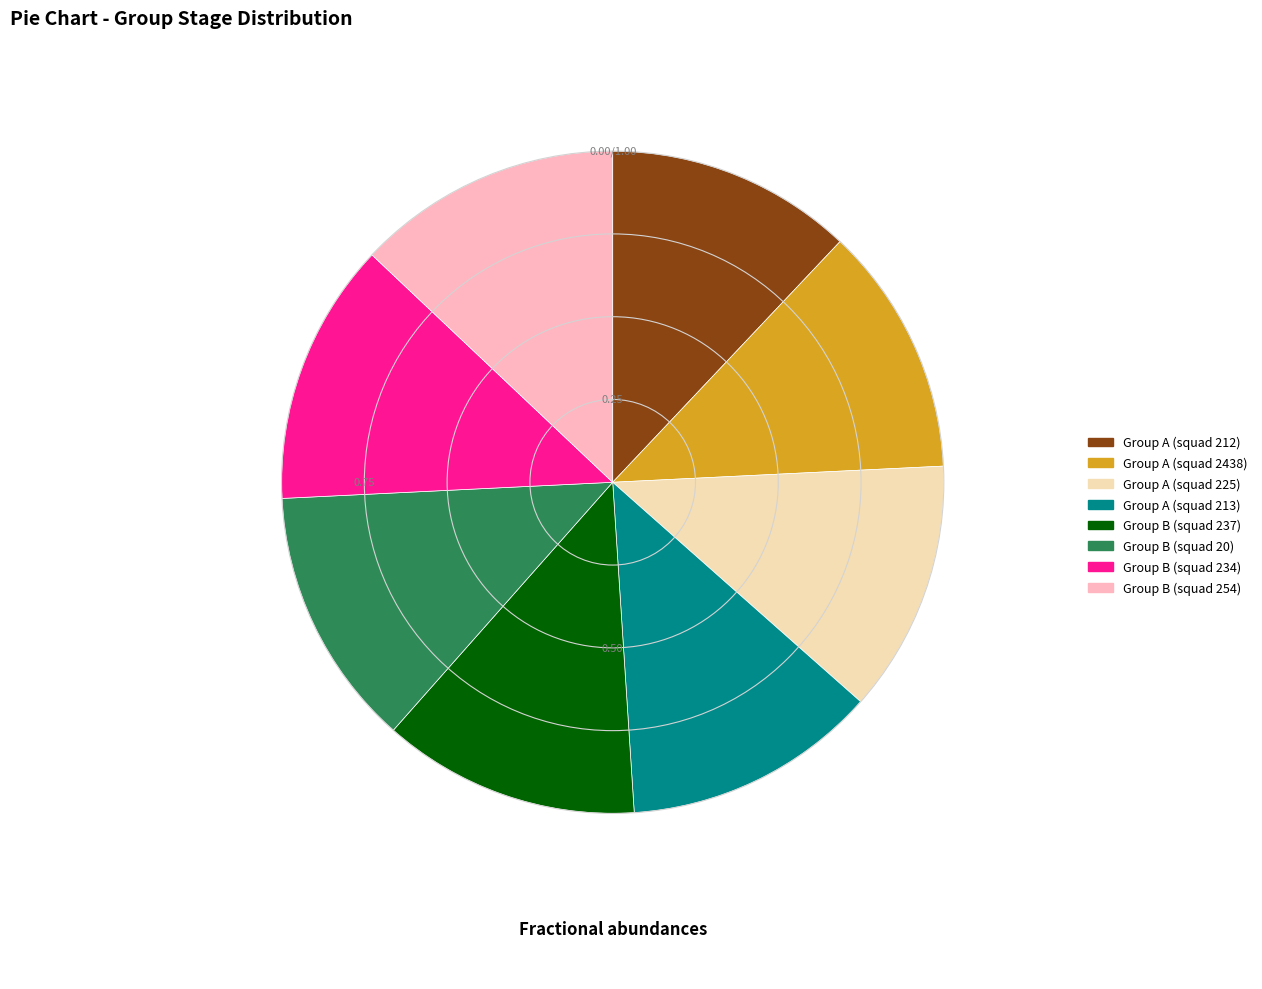

What is the ratio of the value at Group A (squad 212) to the value at Group A (squad 225)?

1.0